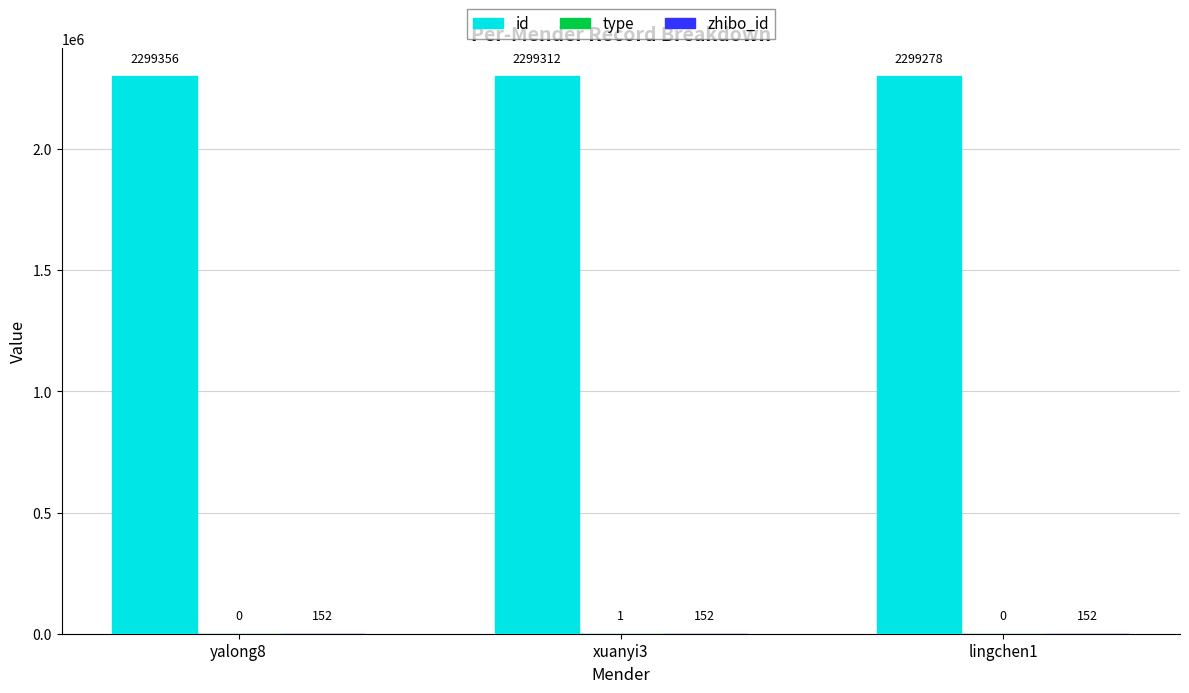

What is the difference between the id values at lingchen1 and yalong8?

78